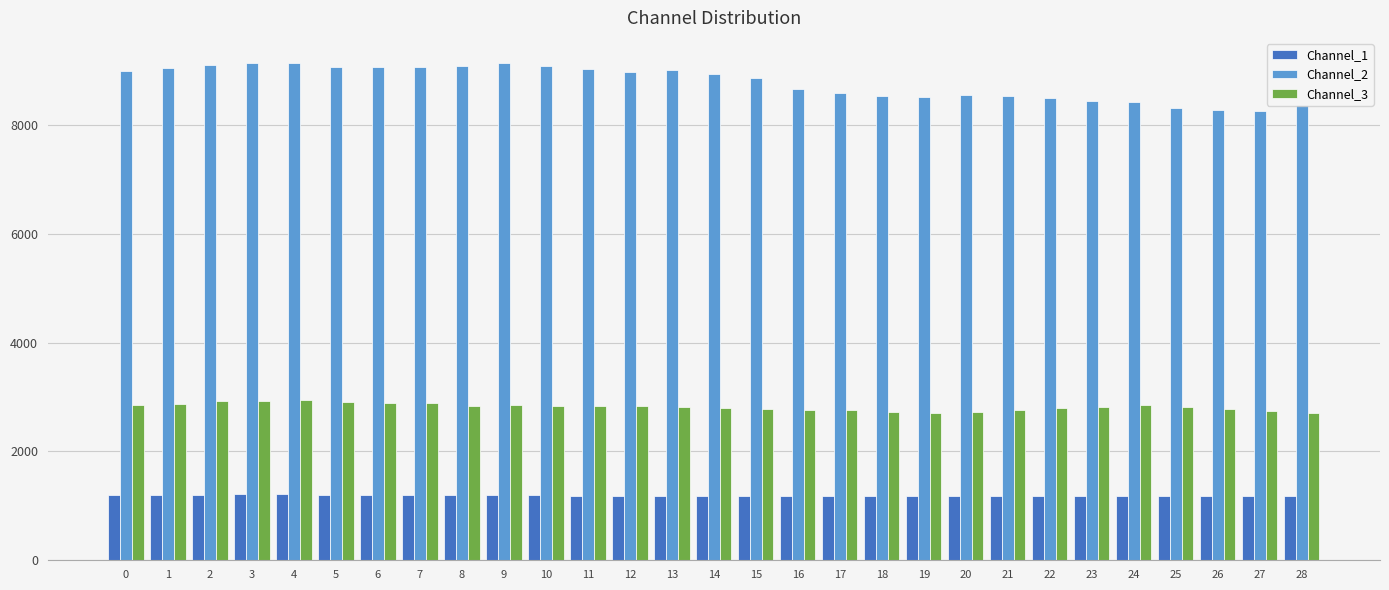

What is the average value of the Channel_2 series?

8780.6